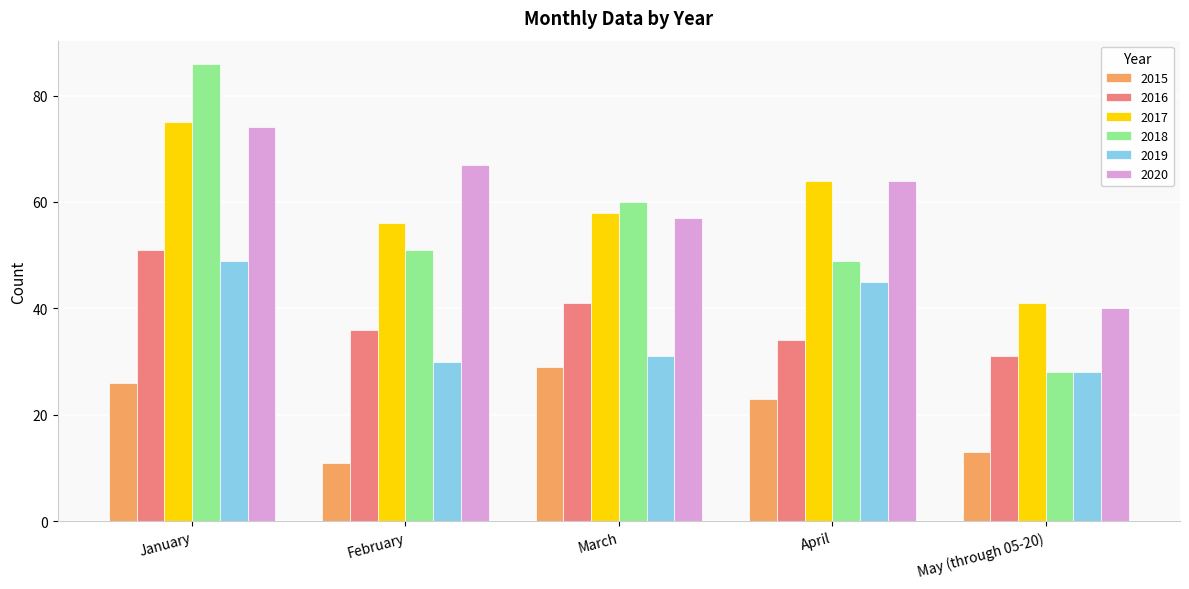

What value does the 2016 series have at May (through 05-20)?

31